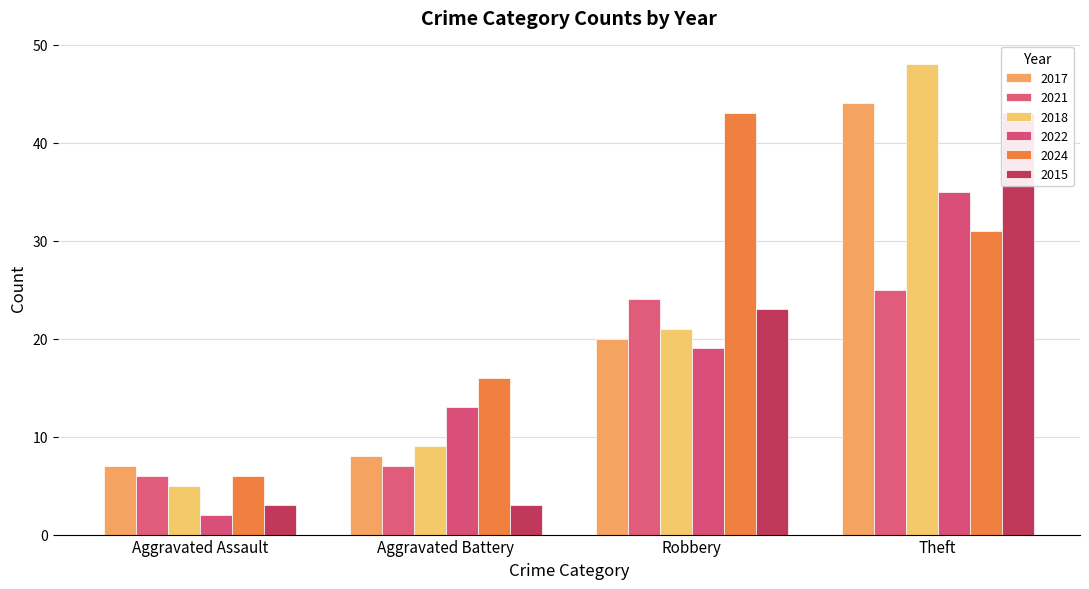

What is the label of the 1st bar from the left?

Aggravated Assault